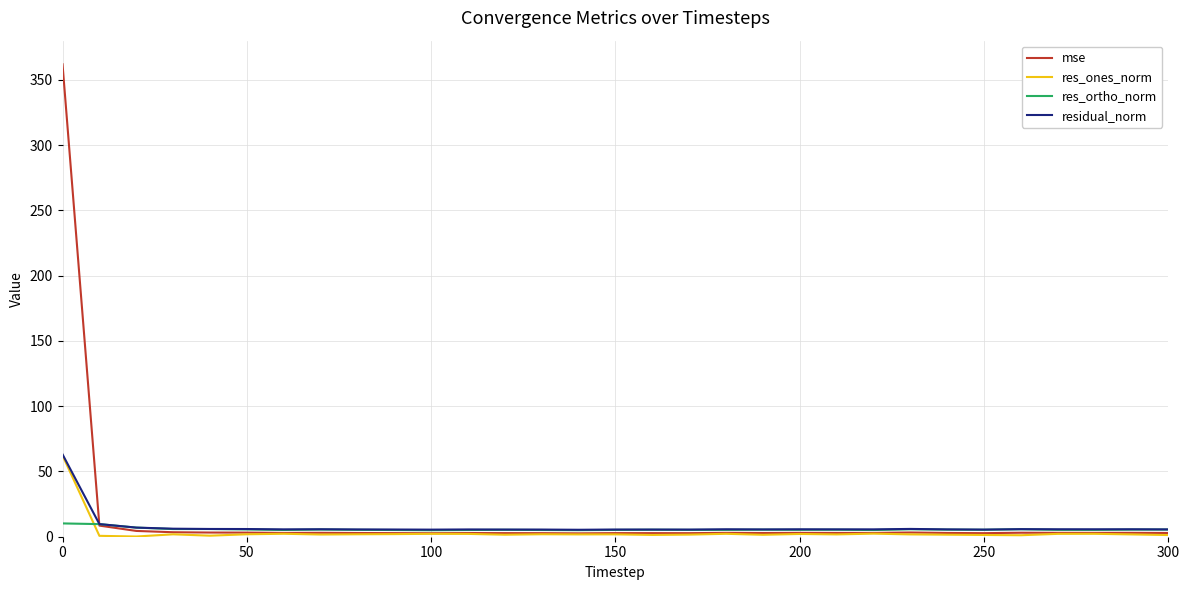

Does the chart display data point markers on the line(s)?

No